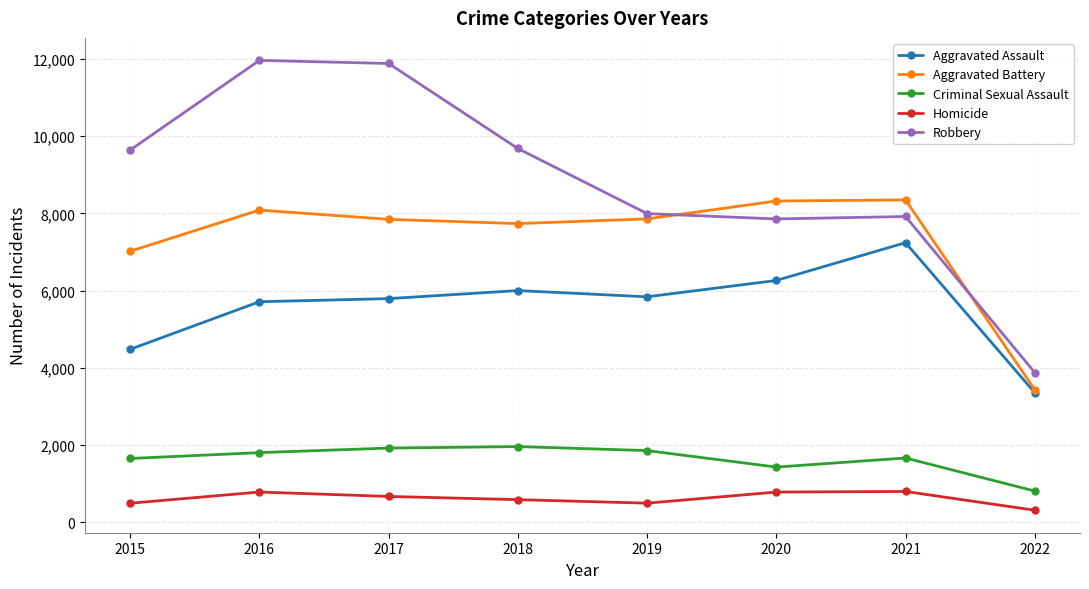

At 2015, list the series in order from largest to smallest.

Robbery, Aggravated Battery, Aggravated Assault, Criminal Sexual Assault, Homicide